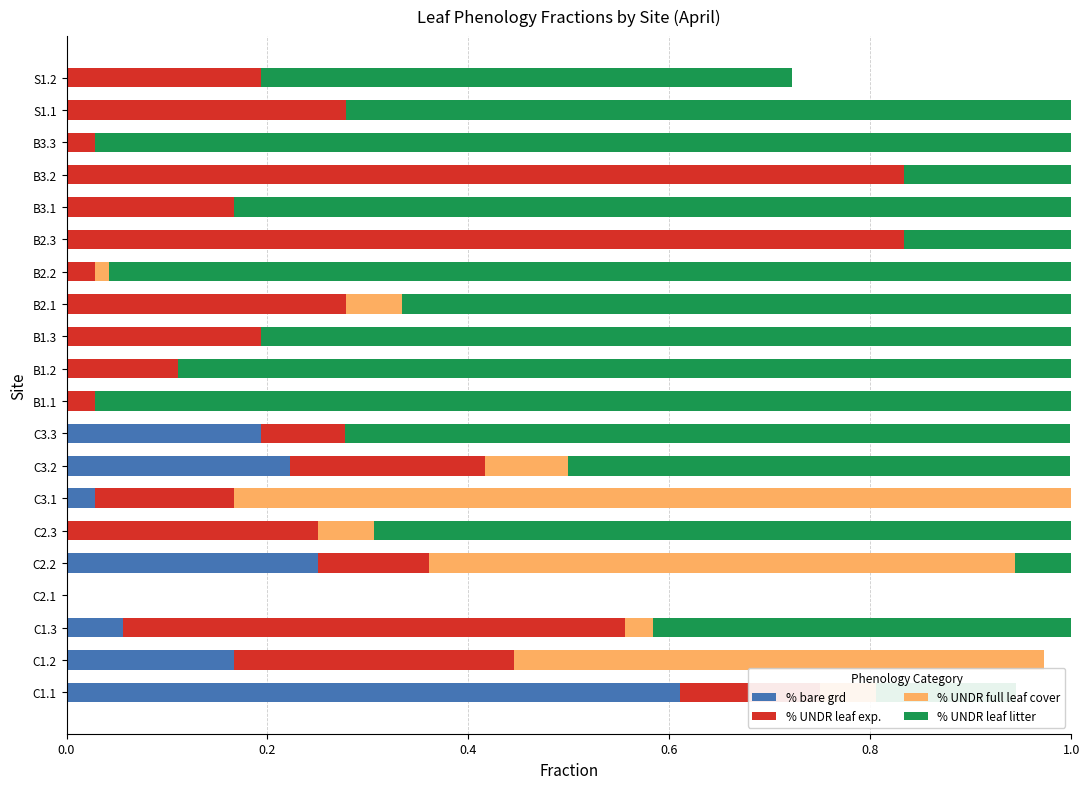

What is the average value of the % bare grd series?

0.1